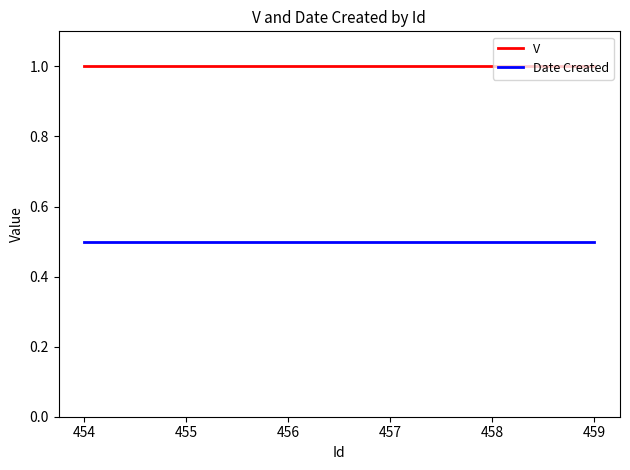

True or false: Date Created and V cross at least once.

False